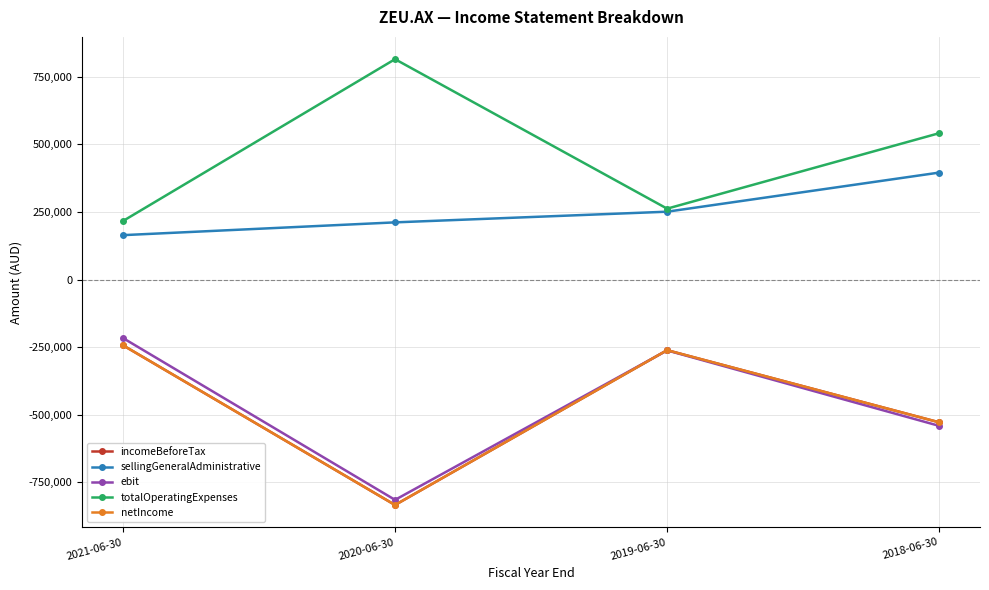

Reading left to right, transcribe all the data shown in this chart.

incomeBeforeTax: 2021-06-30=-243359	2020-06-30=-834620	2019-06-30=-261510	2018-06-30=-528593
sellingGeneralAdministrative: 2021-06-30=164282	2020-06-30=211582	2019-06-30=251091	2018-06-30=395884
ebit: 2021-06-30=-216602	2020-06-30=-815683	2019-06-30=-262352	2018-06-30=-541732
totalOperatingExpenses: 2021-06-30=216602	2020-06-30=815683	2019-06-30=262352	2018-06-30=541732
netIncome: 2021-06-30=-243359	2020-06-30=-834620	2019-06-30=-261510	2018-06-30=-528593